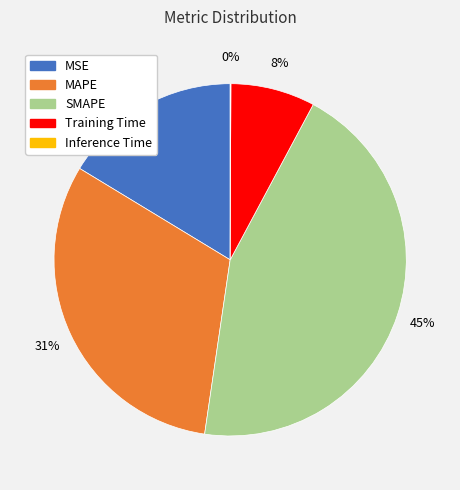

Between MSE and MAPE, which is larger?

MAPE